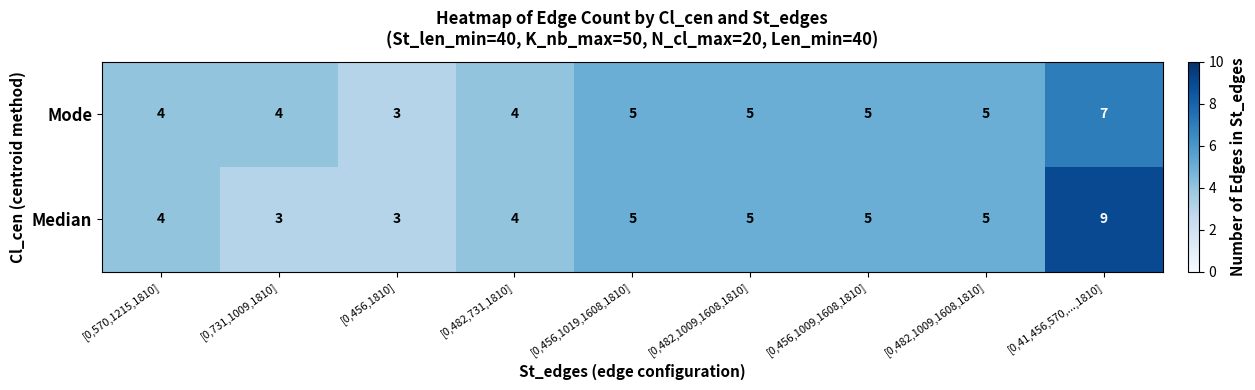

Count the number of data series in this chart.

2